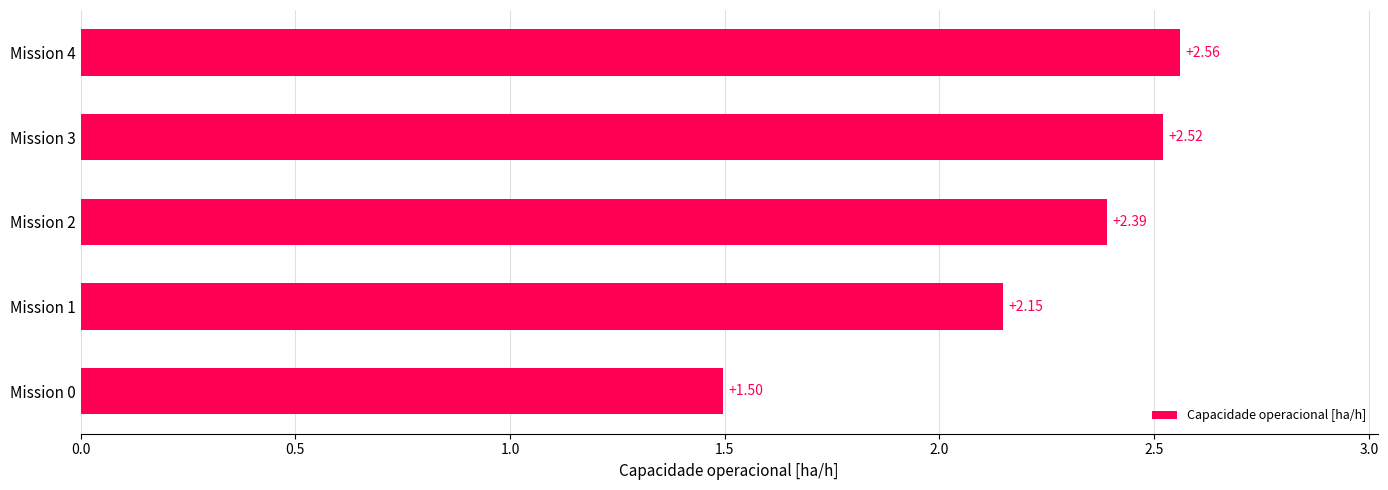

What is the difference between the second highest and minimum values?

1.0